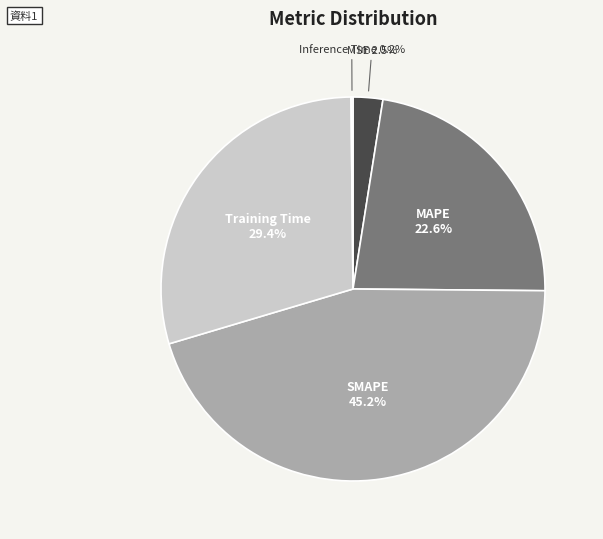

Does any single category account for the majority?

No